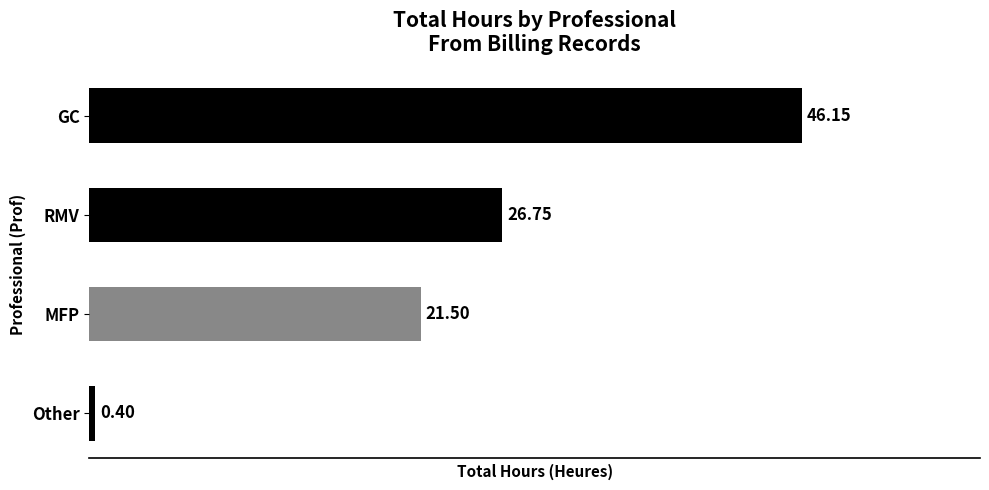

Approximately how many times larger is the value at MFP compared to GC?

0.5